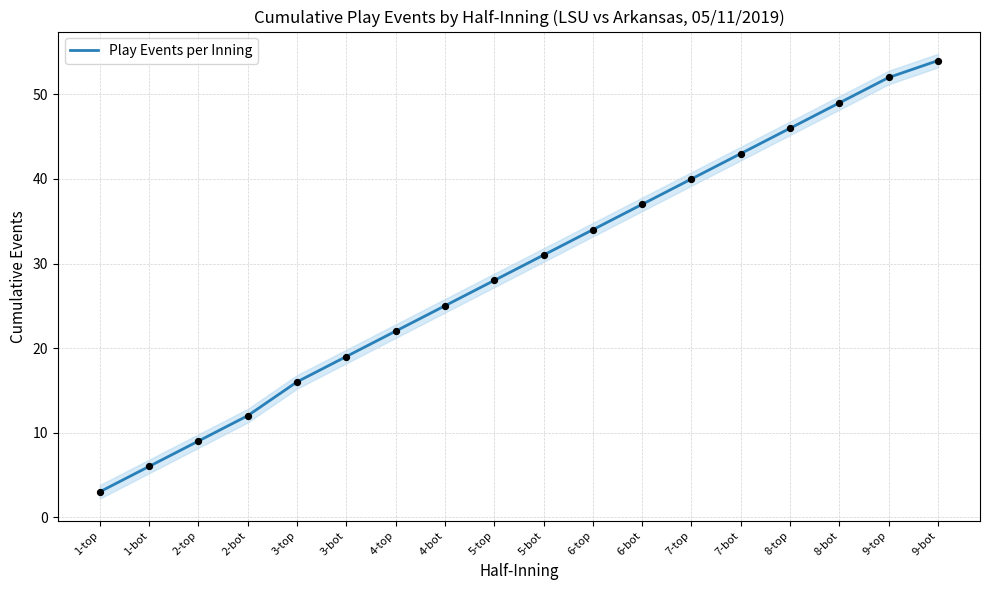

What is the change in value from 2-bot to 8-top?

+34